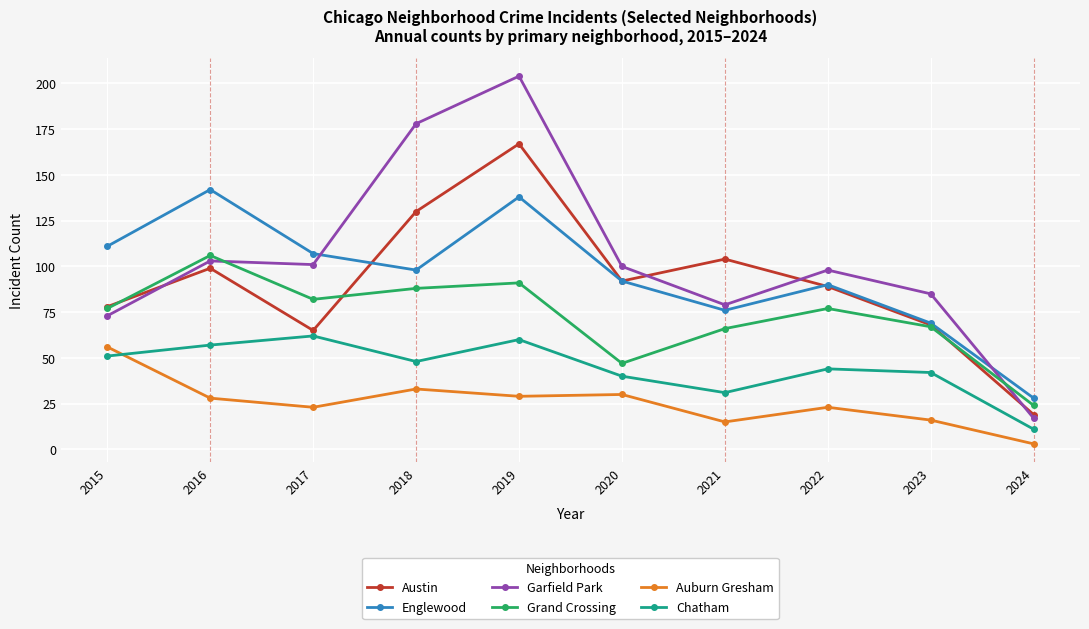

True or false: Auburn Gresham has a value of 3 at 2024.

True